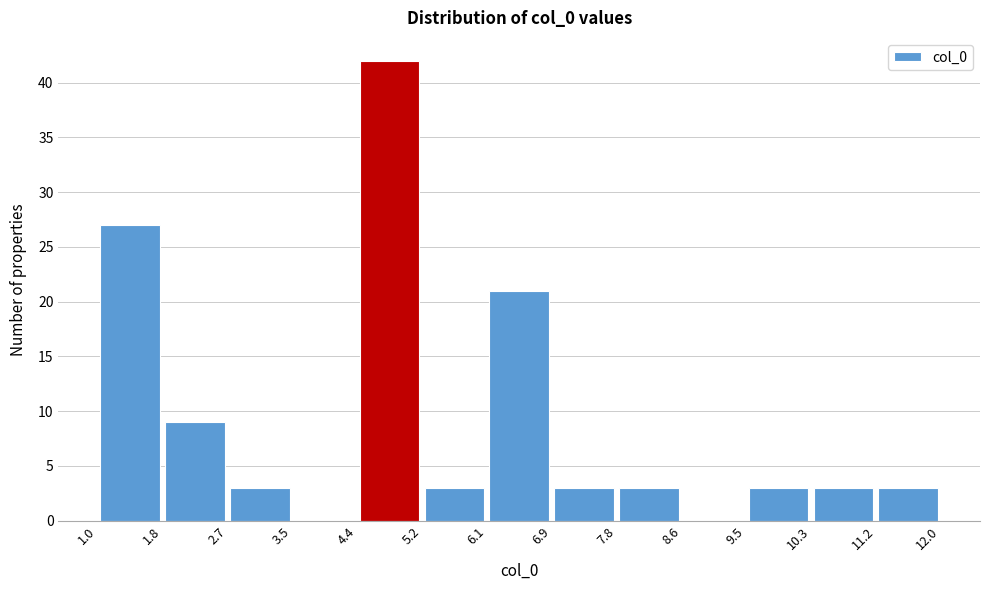

Reading left to right, transcribe this chart: for each bar, give the range it covers on the x-axis and its height. The values are not printed on the chart, so give them approximately, as read against the axis.

1.0 to 1.8: 27
1.8 to 2.7: 9
2.7 to 3.5: 3
3.5 to 4.4: 0
4.4 to 5.2: 42
5.2 to 6.1: 3
6.1 to 6.9: 21
6.9 to 7.8: 3
7.8 to 8.6: 3
8.6 to 9.5: 0
9.5 to 10.3: 3
10.3 to 11.2: 3
11.2 to 12.0: 3